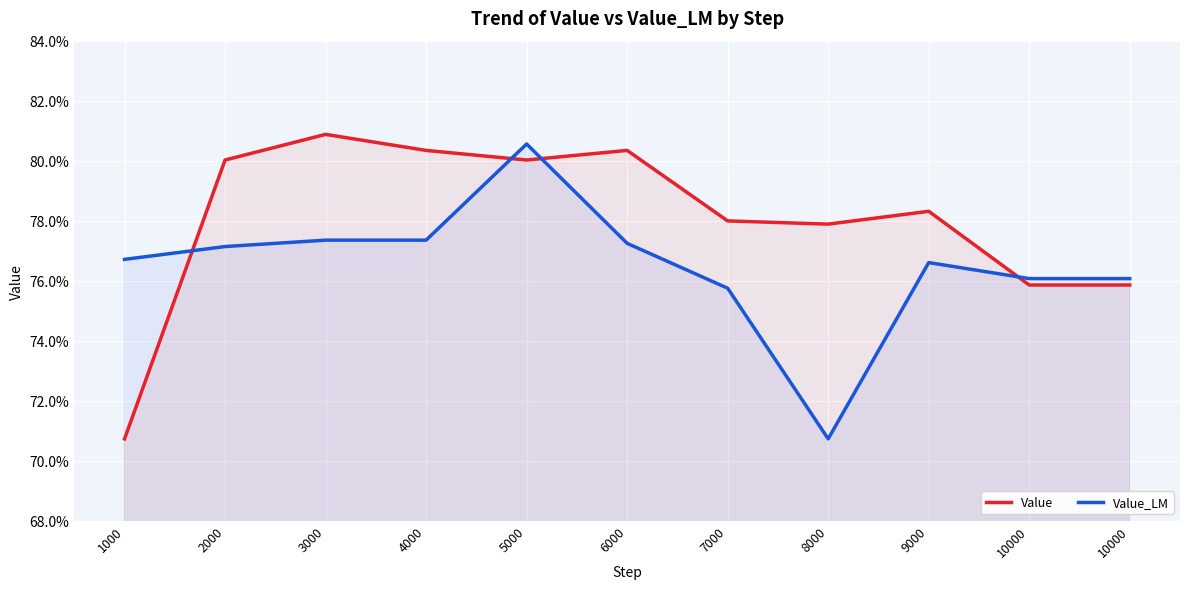

Which category has the lowest value across all series?

1000